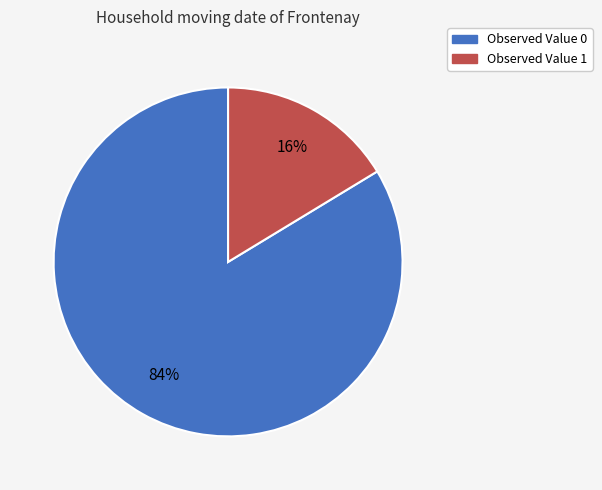

What percentage is the Observed Value 0 slice, to the nearest percent?

84%